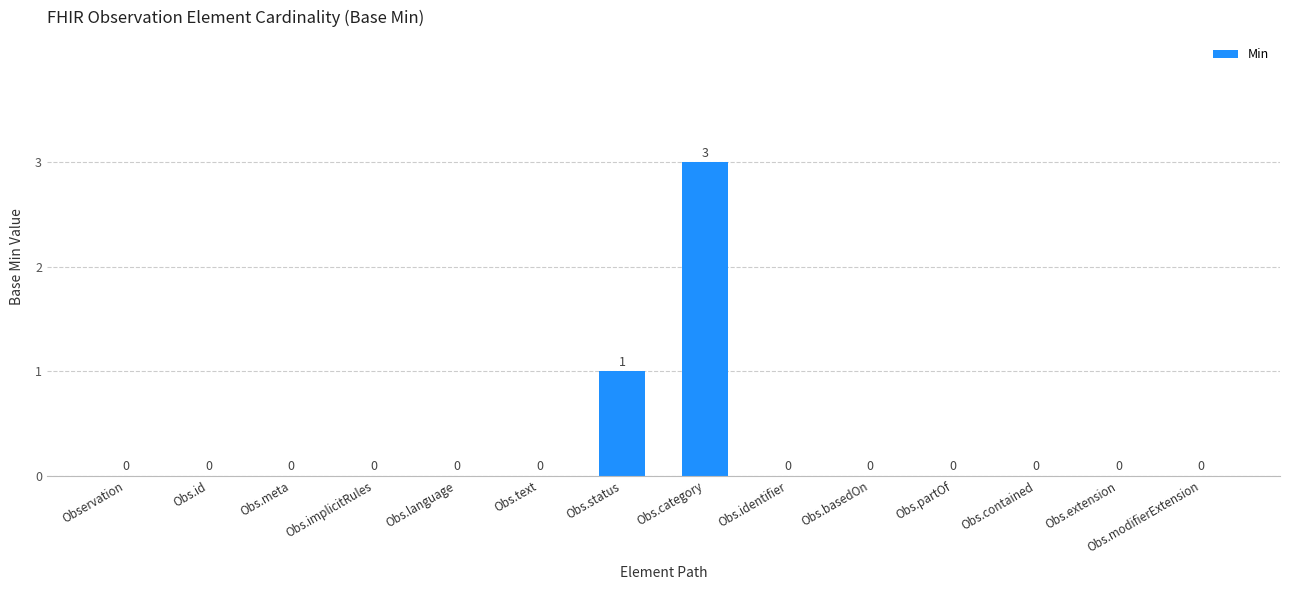

The value at Obs.text is 0. True or false?

True